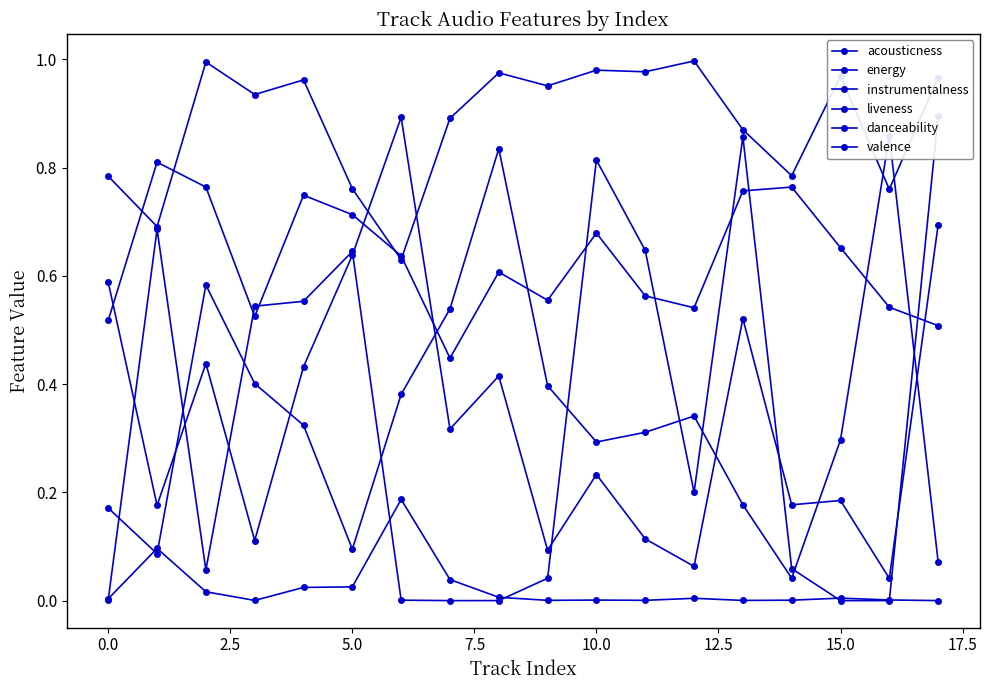

What is the sum of the energy values at 13 and 15?

1.8